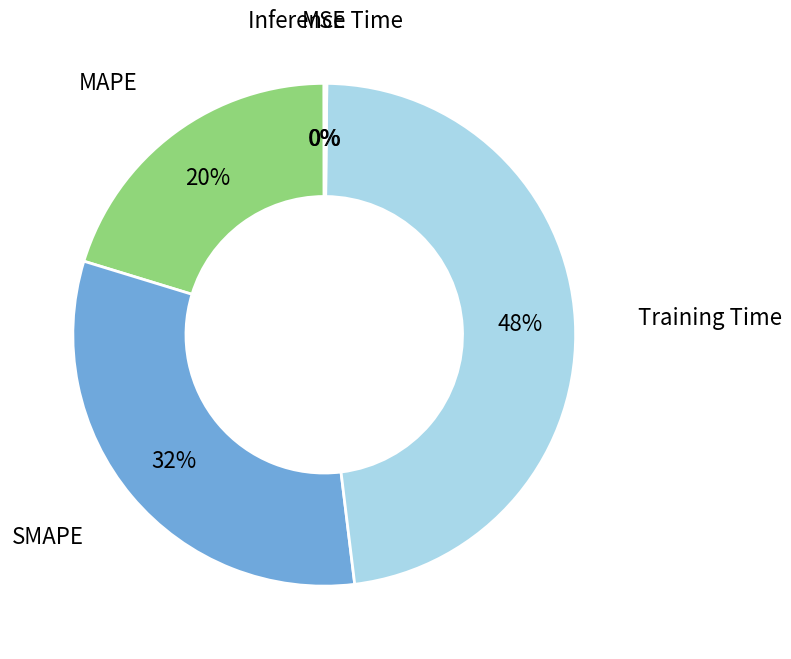

To the nearest percent, what portion does SMAPE represent?

32%